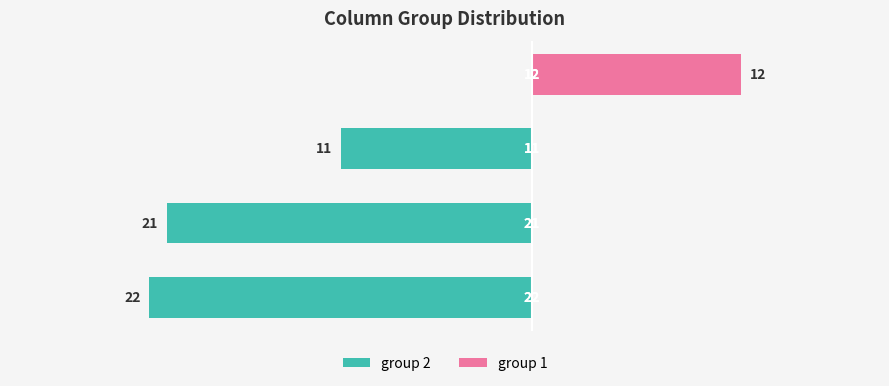

Reading left to right, what are all the values shown in this chart?

group 2: 0=-22	1=-21	2=-11	3=0
group 1: 0=0	1=0	2=0	3=12